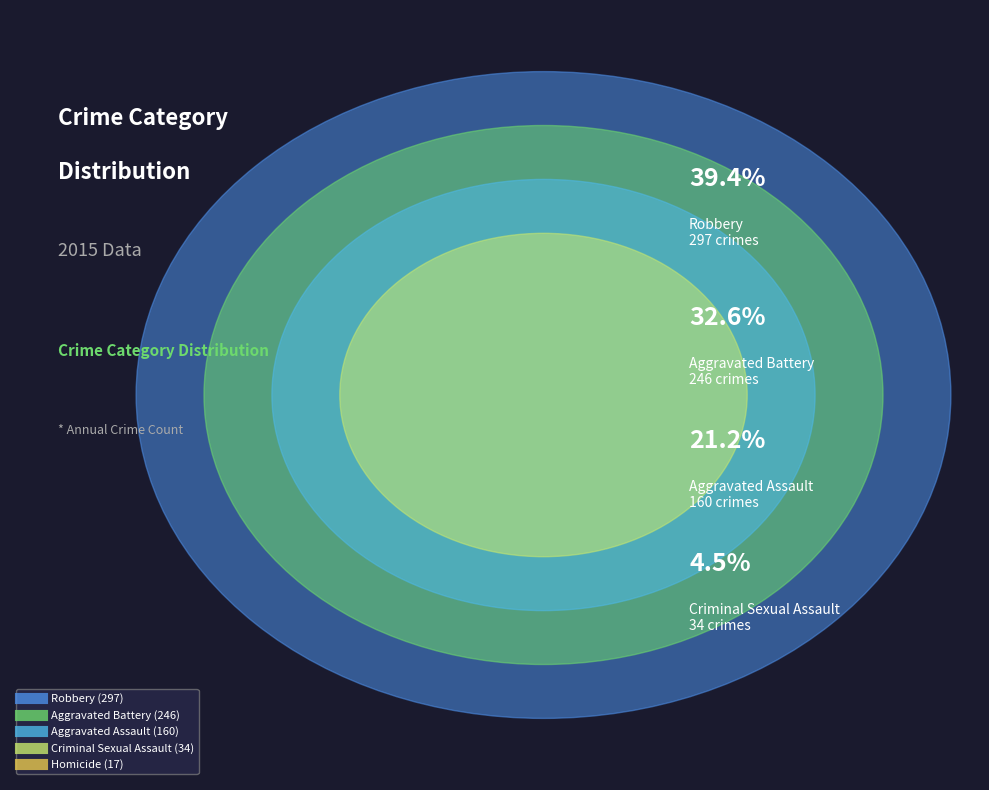

Approximately how many times larger is the value at Aggravated Assault compared to Robbery?

0.5